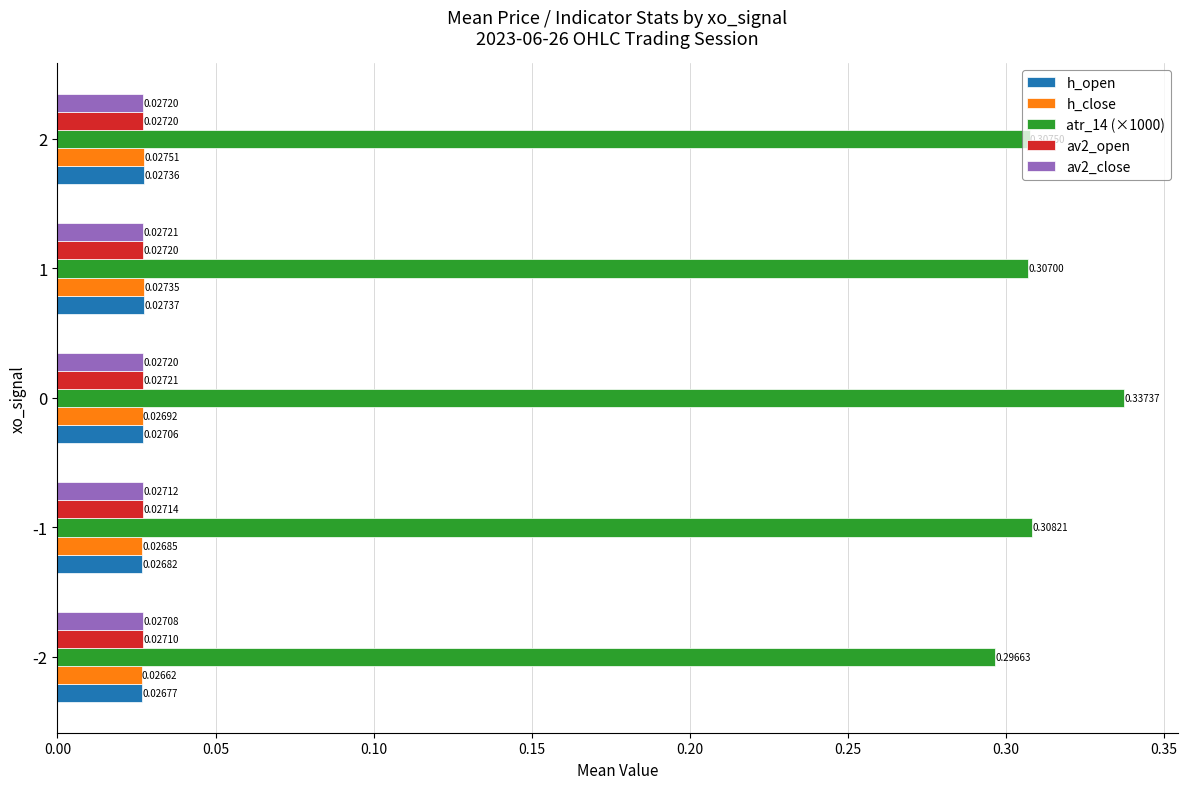

At how many categories does at least one series exceed 0?

5